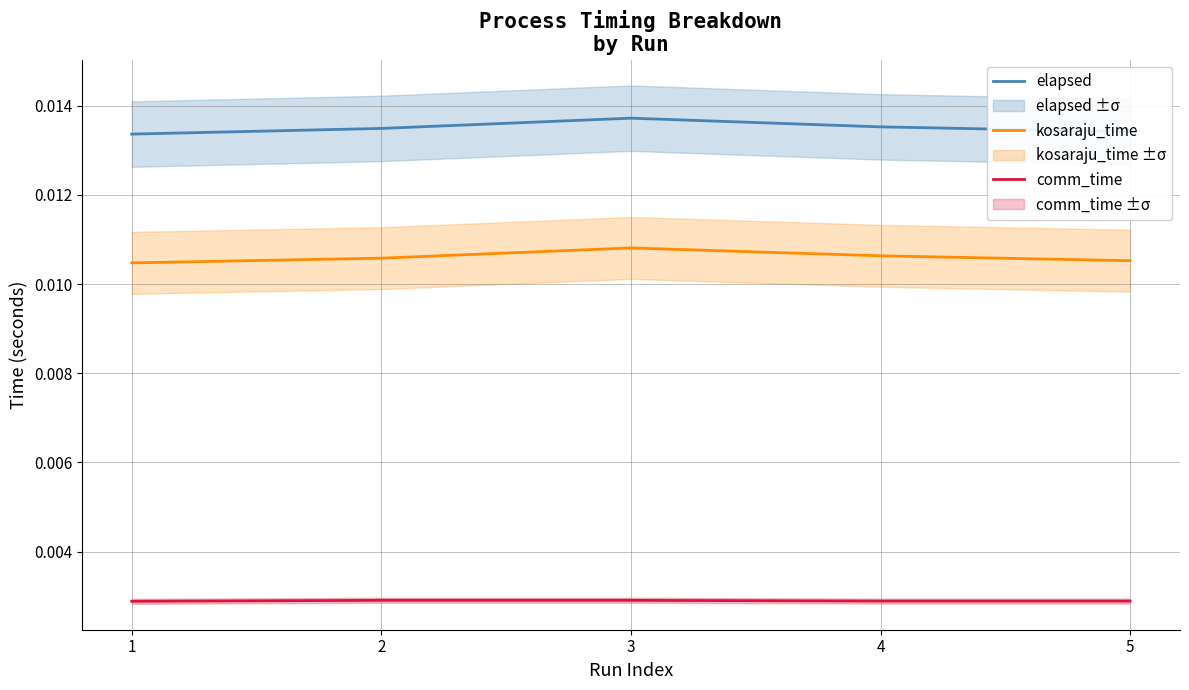

What is the sum of all kosaraju_time values?

0.1